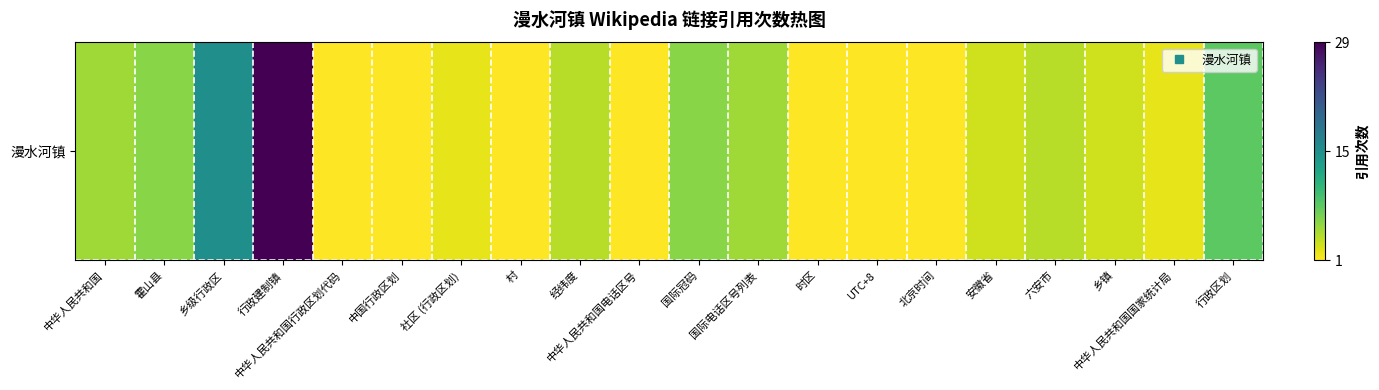

Reading left to right, transcribe all the data shown in this chart.

5	6	15	29	1	1	2	1	4	1	6	5	1	1	1	3	4	3	2	8